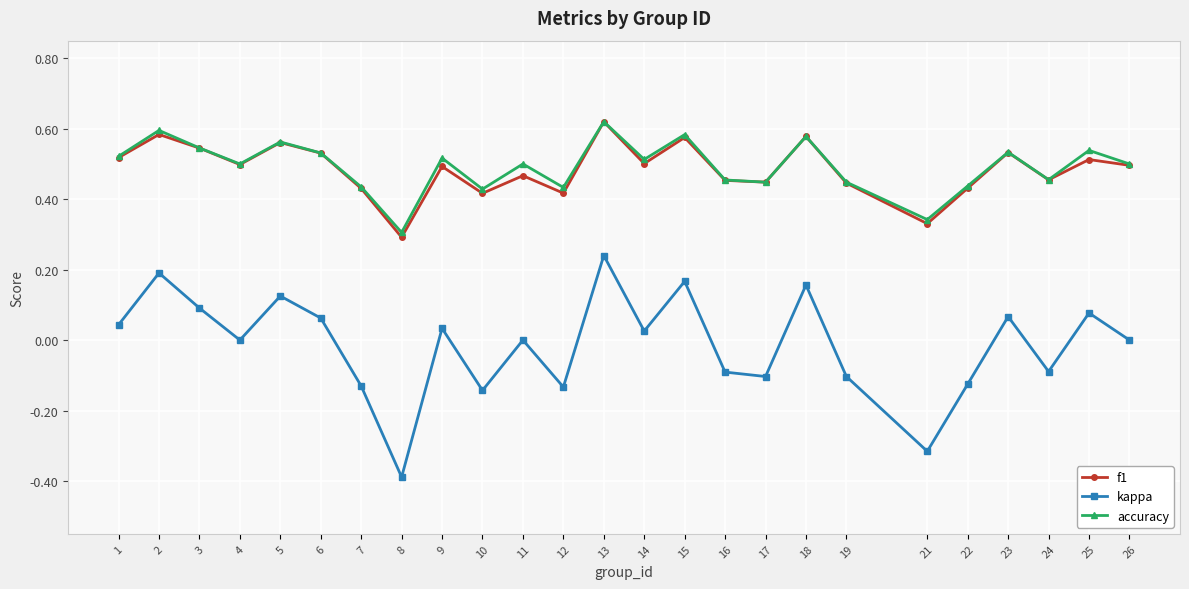

Is the value of accuracy at 22 greater than the value of kappa at 21?

Yes